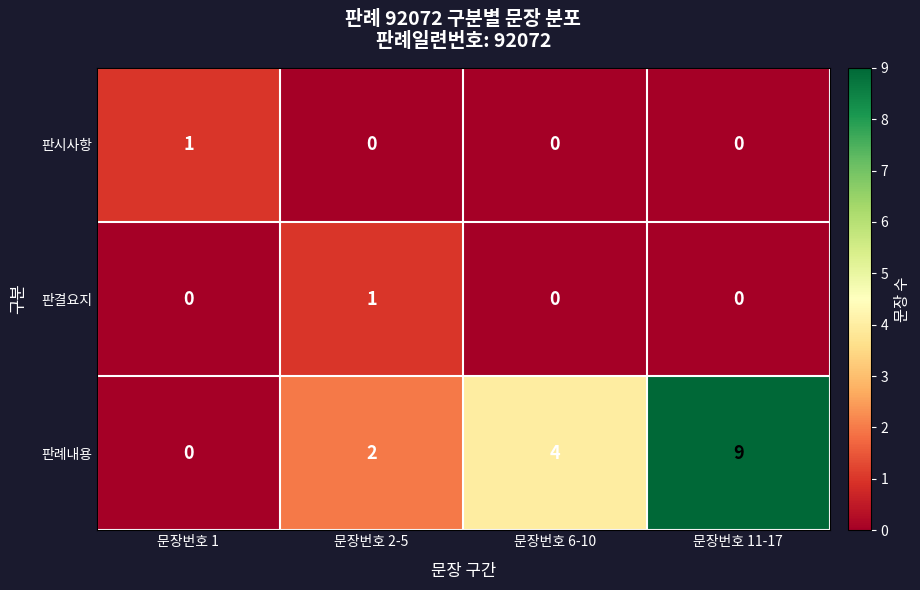

Count the number of data series in this chart.

3